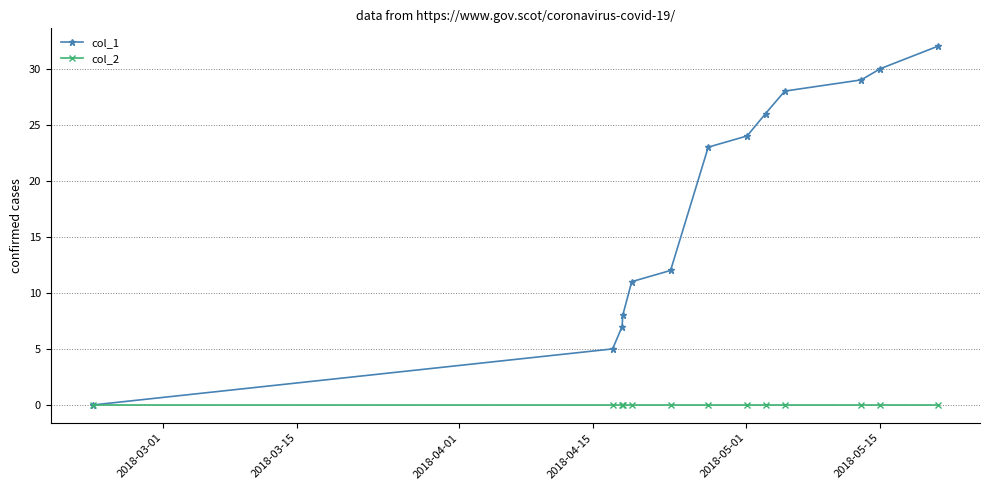

At how many categories does at least one series exceed 9?

9